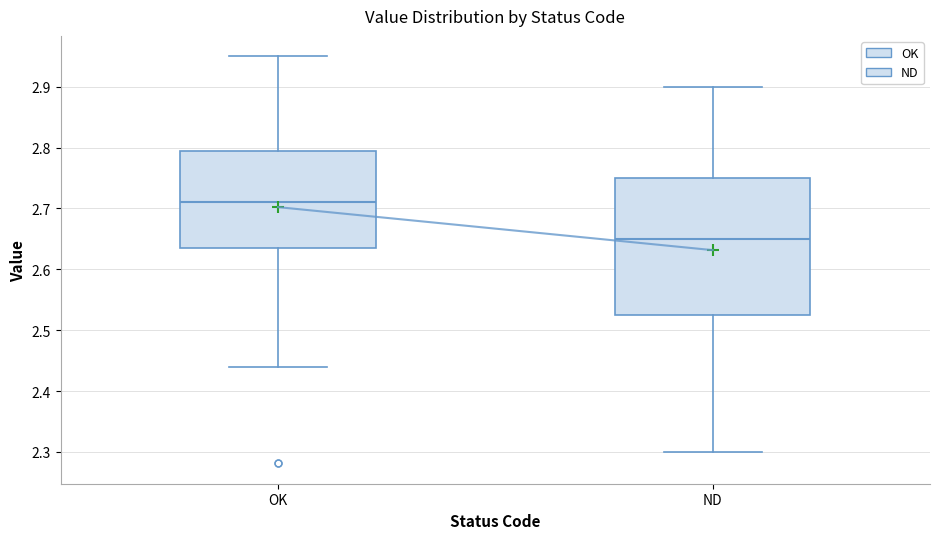

Where does the median line of the box for ND sit on the y-axis? The values are not printed on the chart, so give them approximately, as read against the axis.

2.65